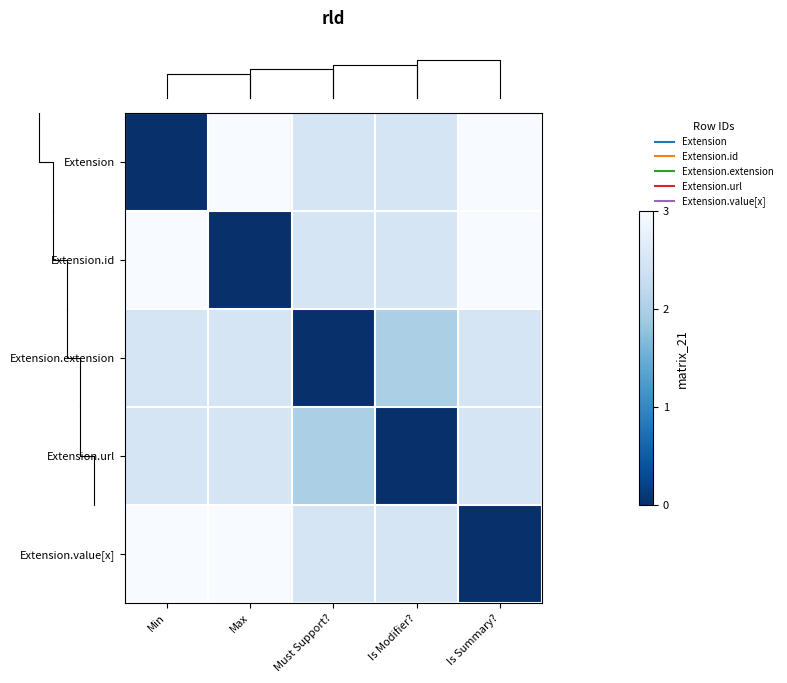

At which category does the chart reach its minimum across all series?

Min